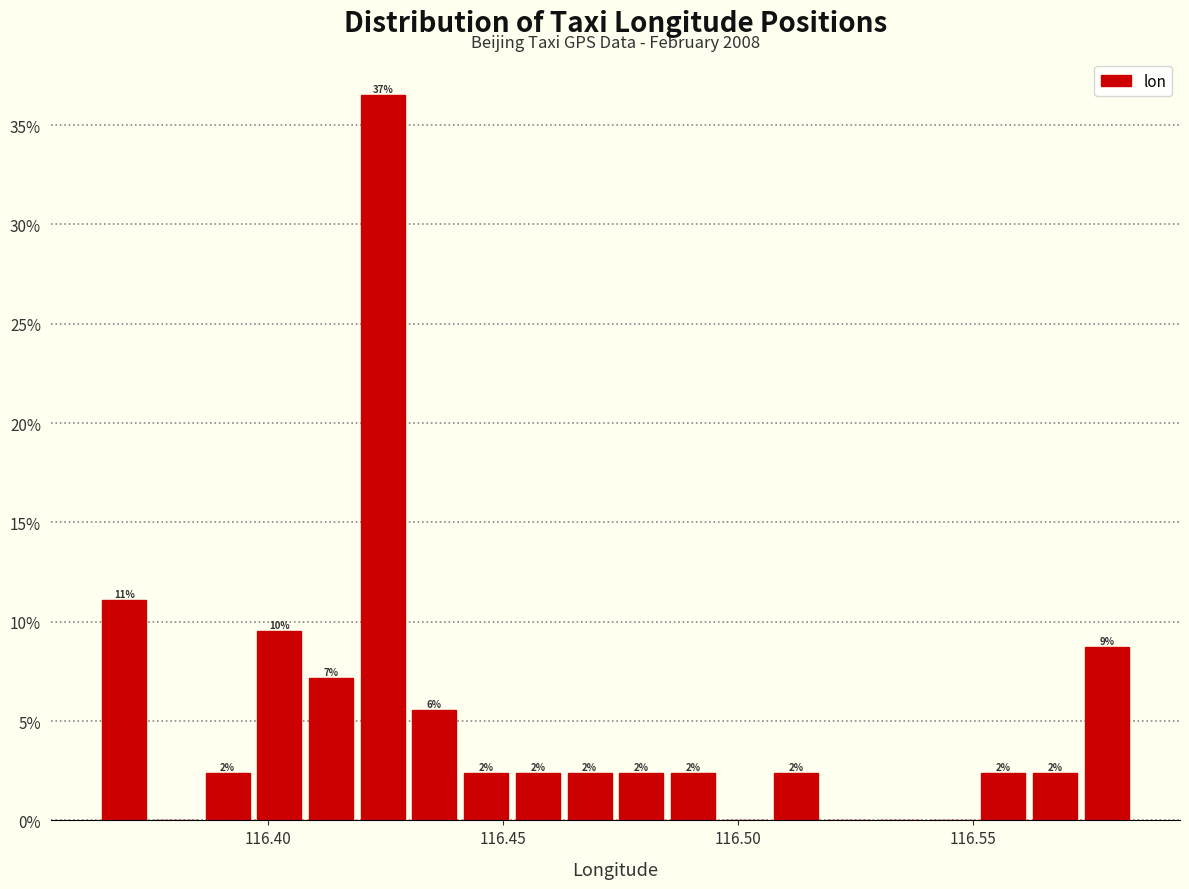

Around what value on the x-axis is the tallest bar? Give the approximate position of its centre, as read against the axis.

116.425